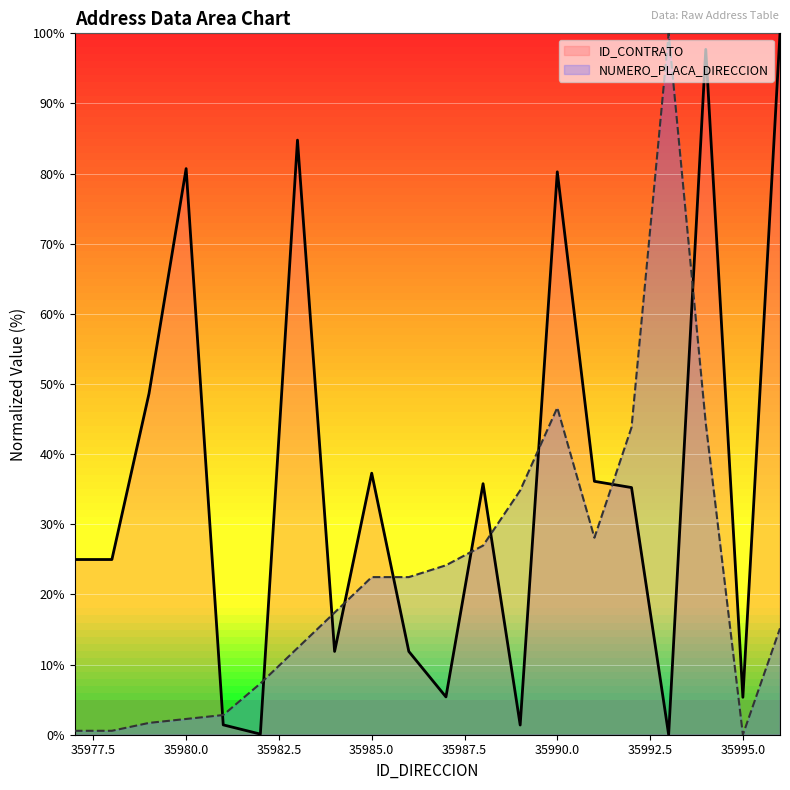

How many lines are shown in the chart?

2